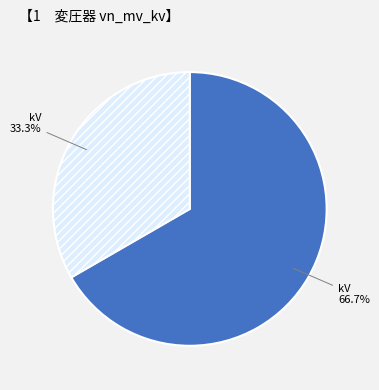

How many slices are in this pie chart?

2